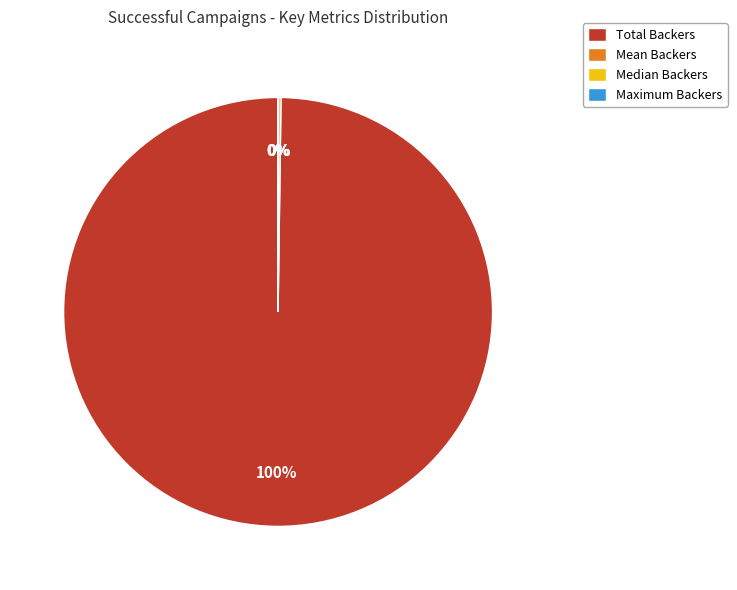

Does any single category account for the majority?

Yes